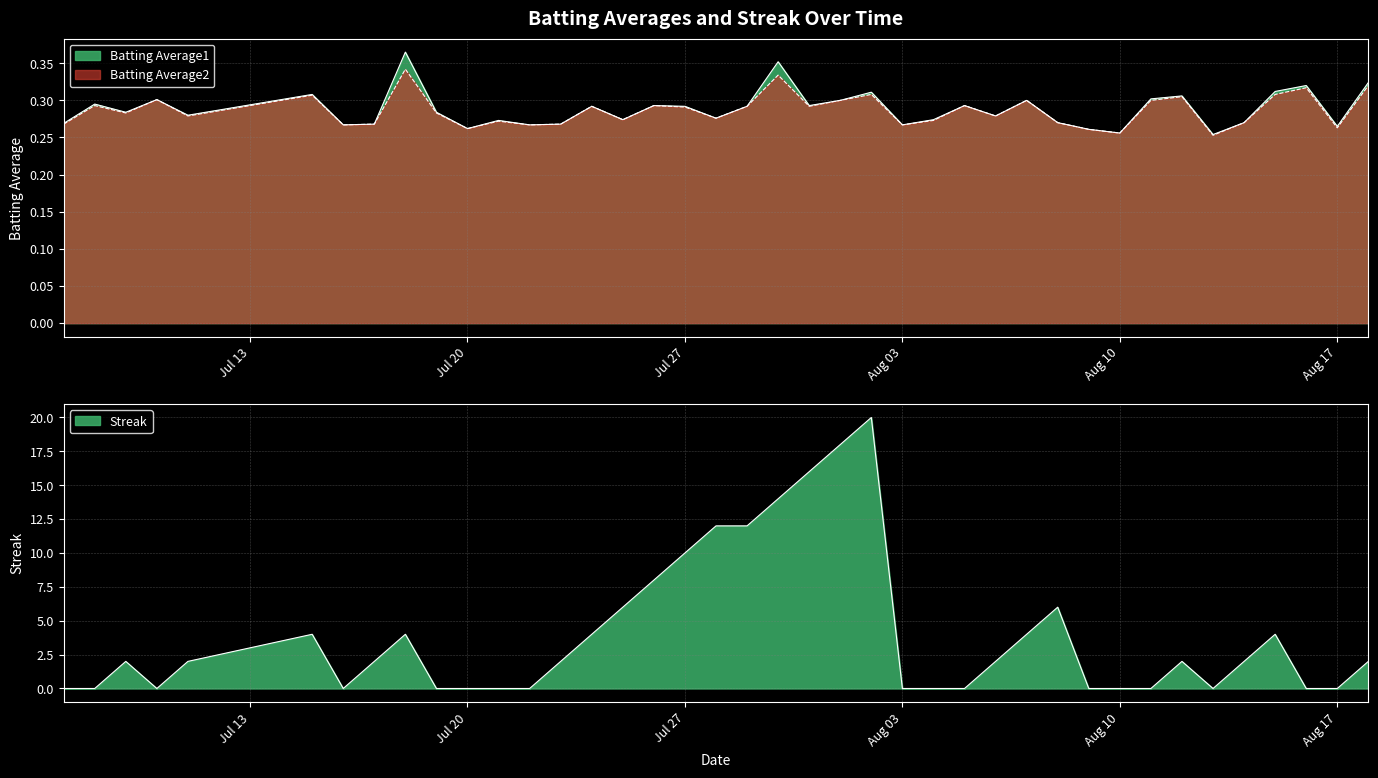

At how many categories does at least one series exceed 19?

1